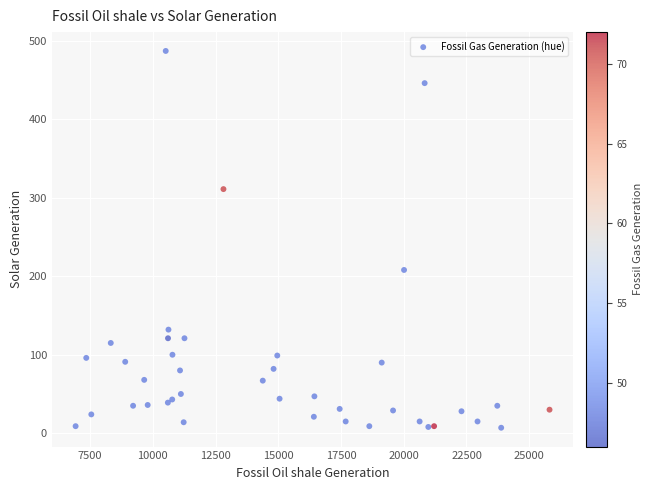

What Y value in the scatter plot is closest to 247?

208